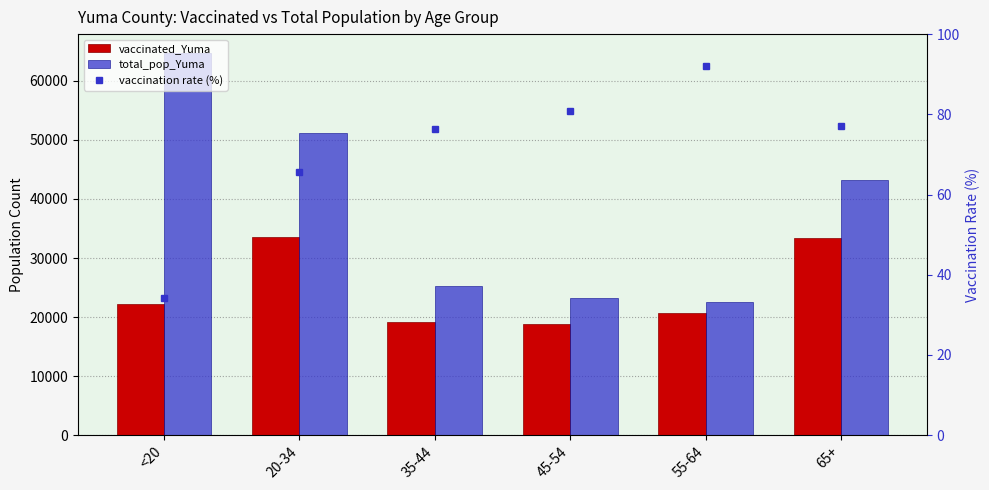

Which series has the largest total across all categories?

total_pop_Yuma